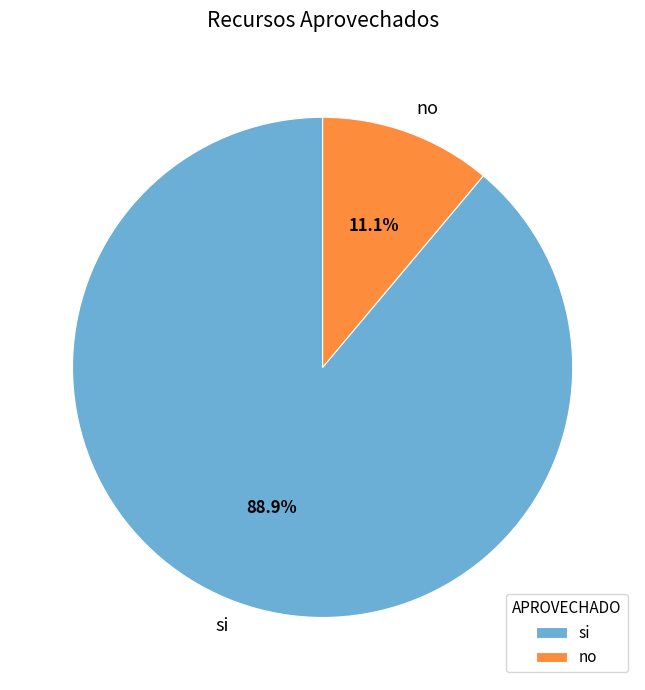

What is the ratio of the value at no to the value at si?

0.1